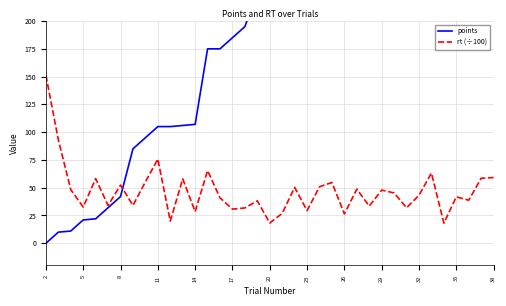

The value of rt (÷100) at 29 is 63.0. True or false?

False